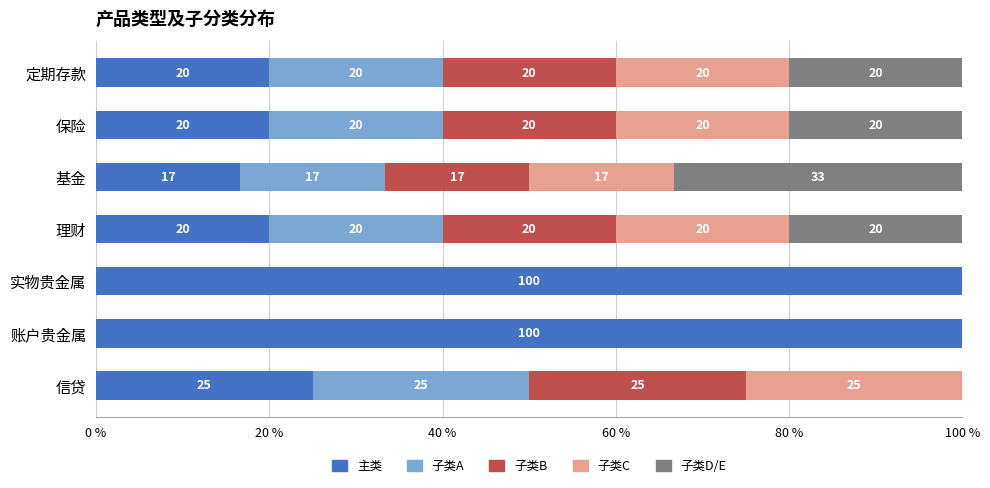

What is the highest value of the 主类 series?

100.0